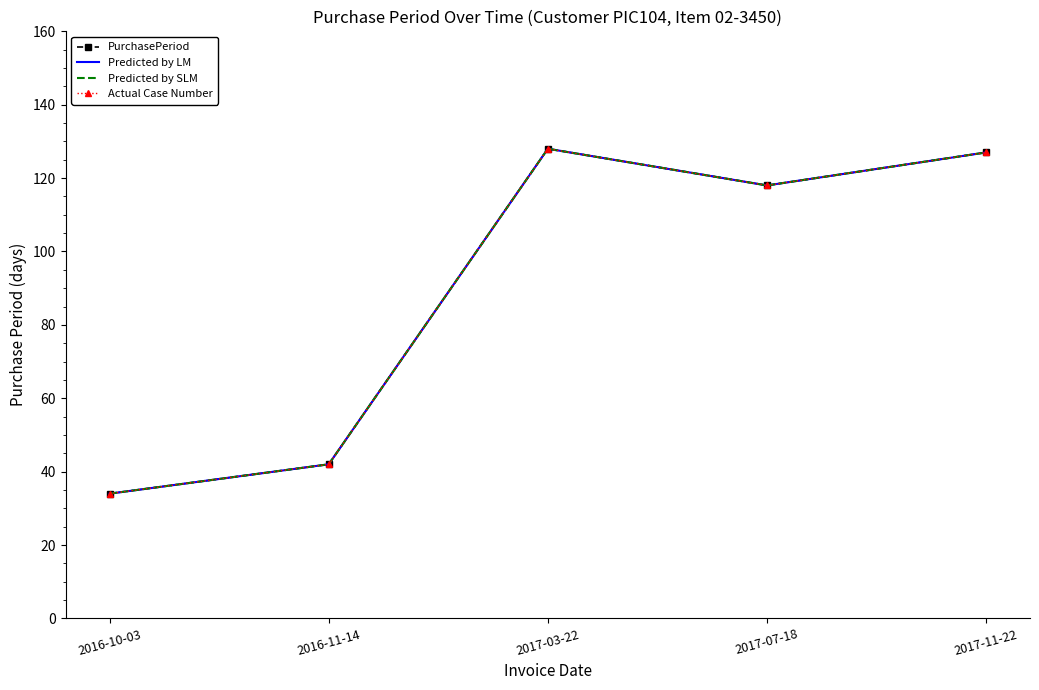

List the series in order of their peak value, highest first.

PurchasePeriod, Predicted by LM, Predicted by SLM, Actual Case Number